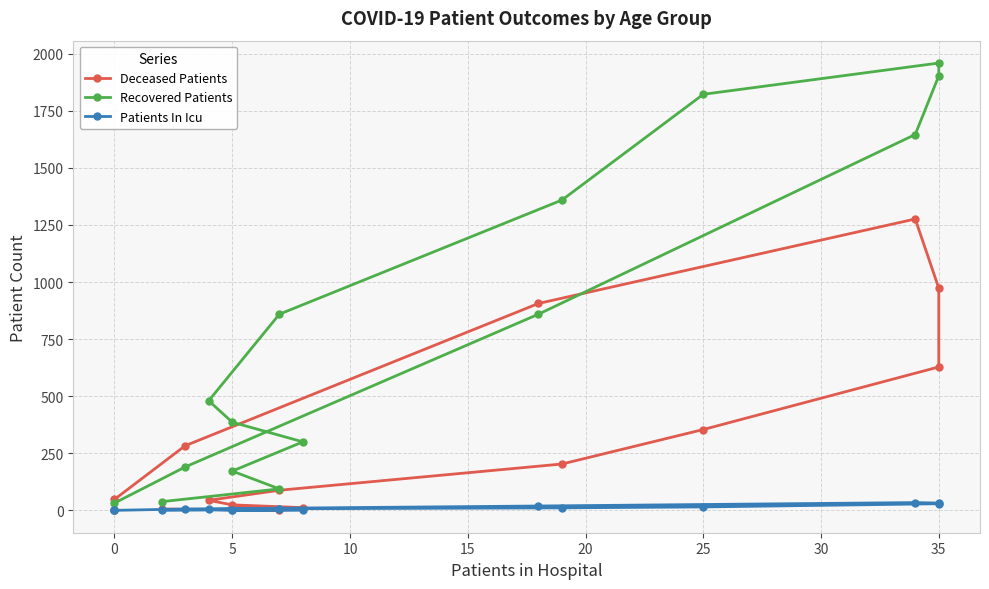

At which category does Patients In Icu reach its first local valley?

5